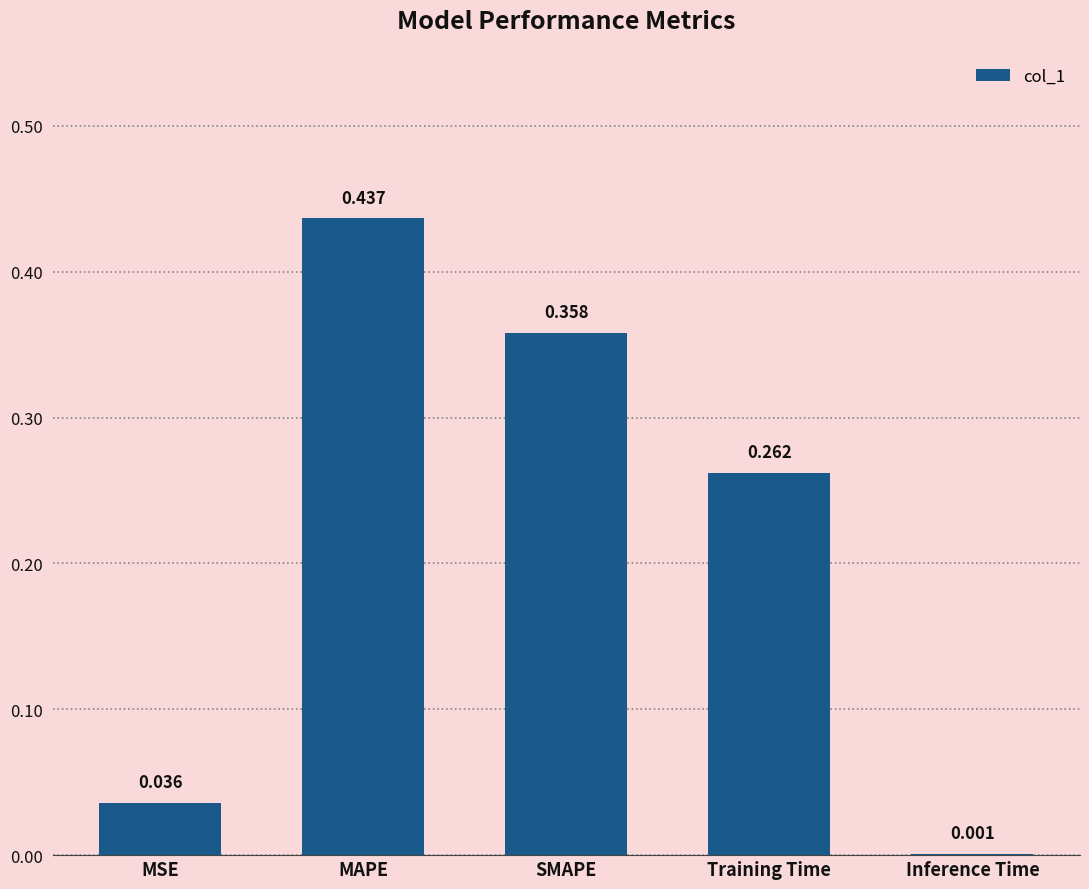

Which category has the highest value across all series?

MAPE